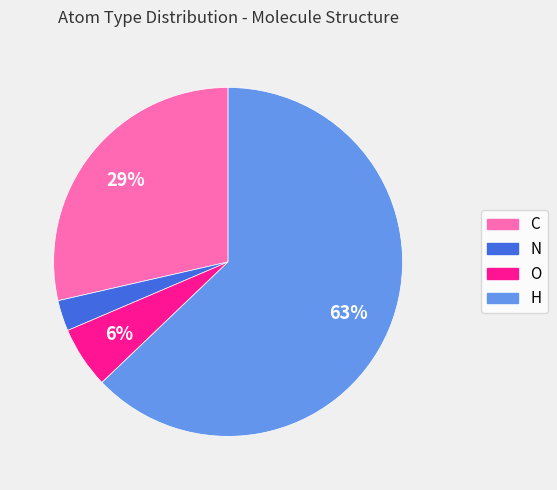

Is the sum of O and H greater than half?

Yes